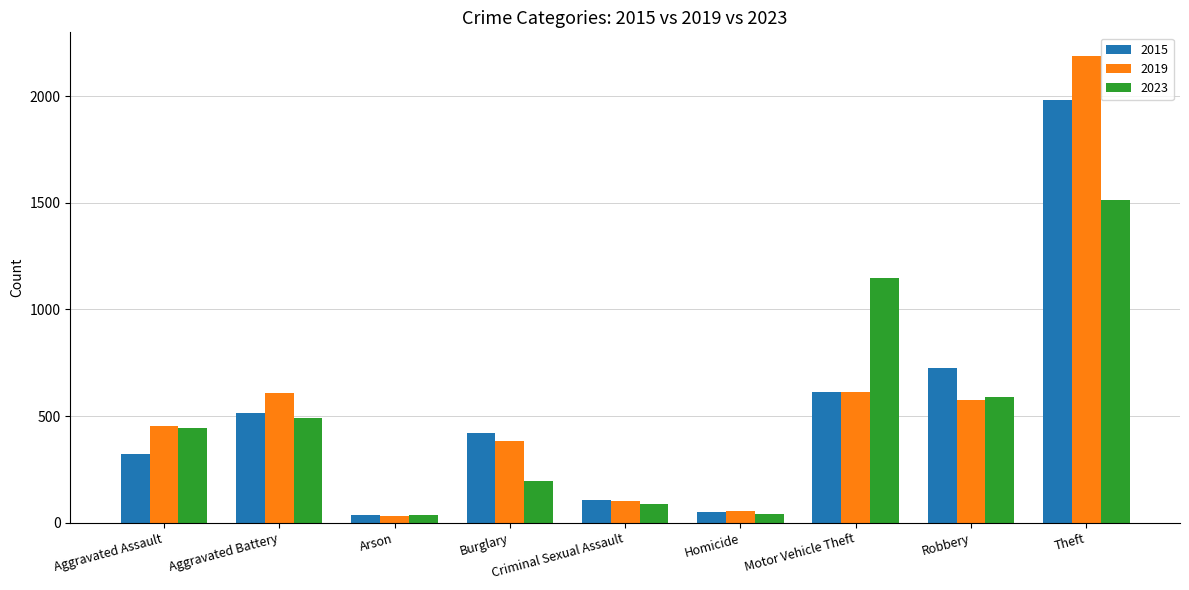

What is the value of the 2023 bar at the 6th from the left?

42